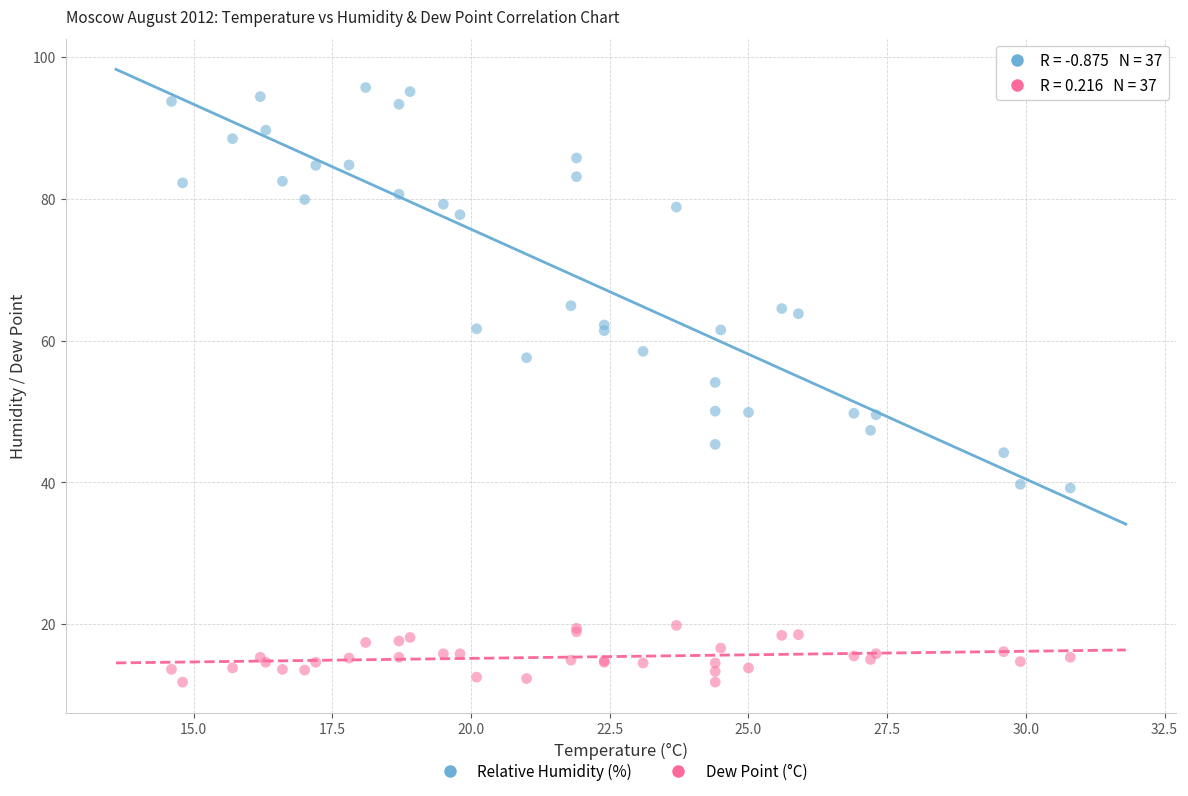

Across all series, what Y value is closest to 53?

54.1